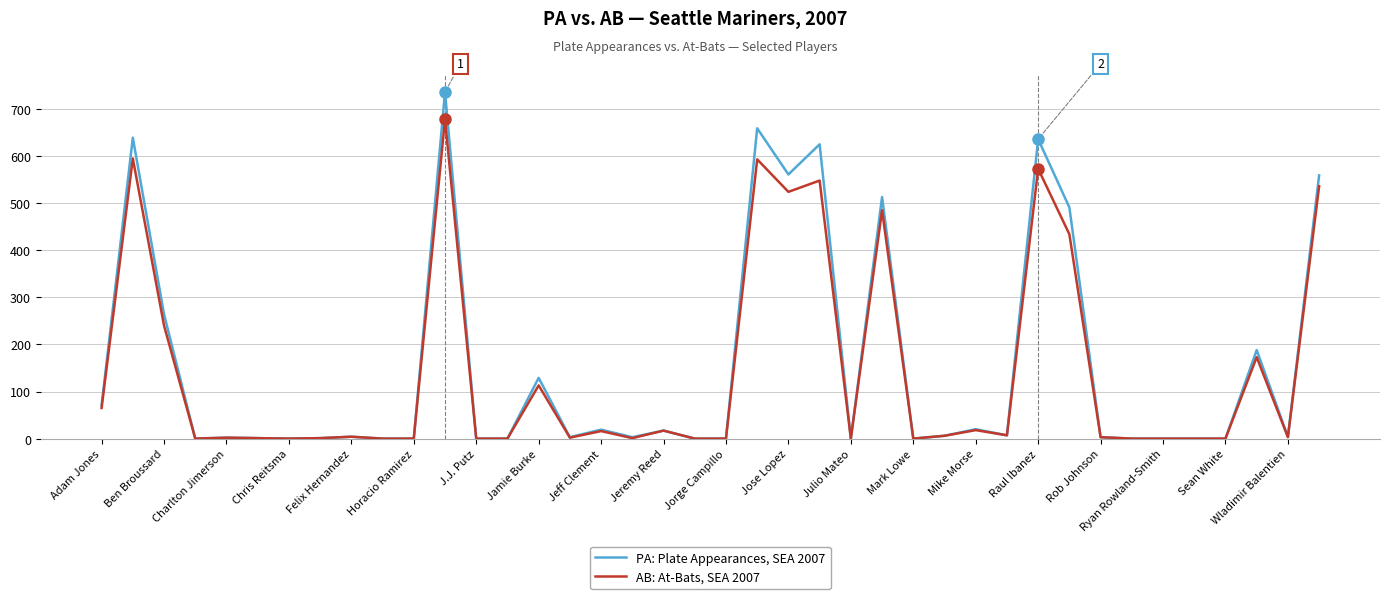

Which series has the widest spread of values?

PA: Plate Appearances, SEA 2007